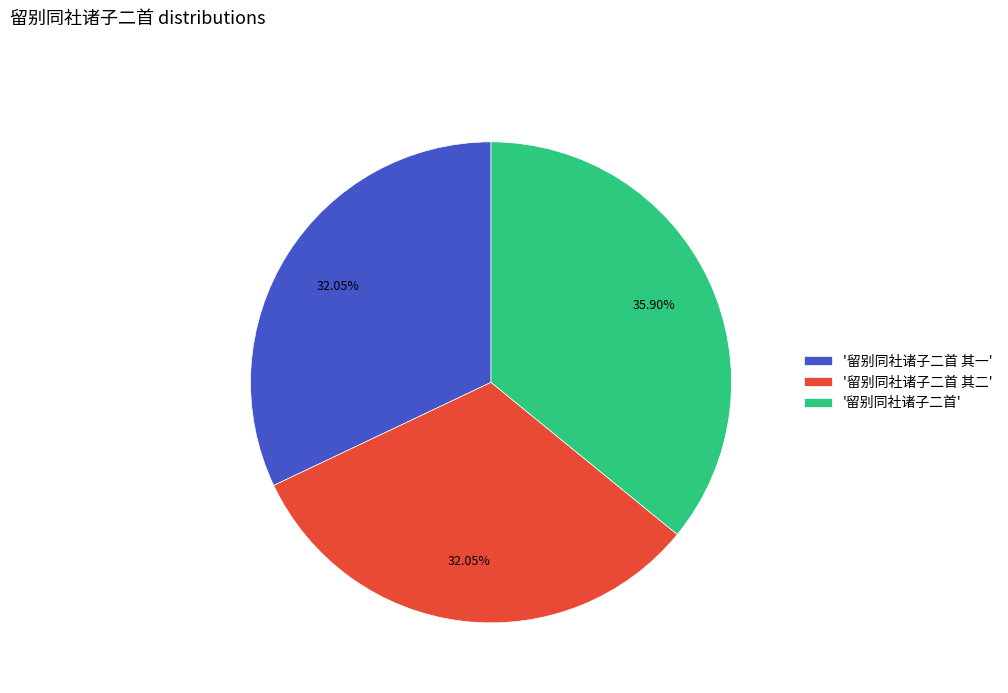

Between '留别同社诸子二首 其一' and '留别同社诸子二首', which is larger?

'留别同社诸子二首'